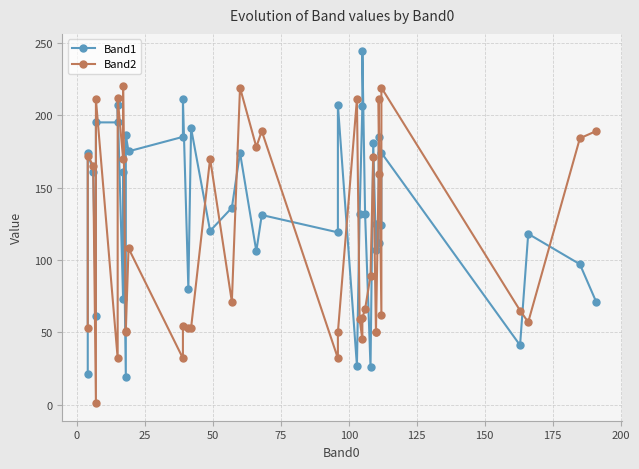

Is this an area chart (filled region under the line)?

No